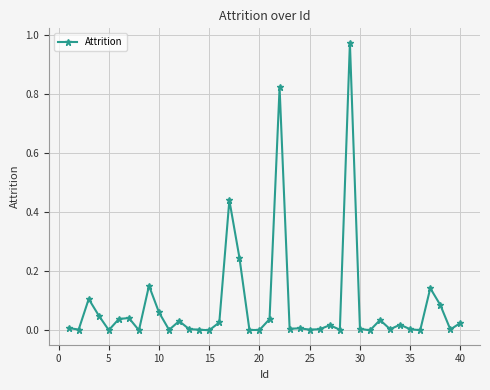

What is the sum of all values?

3.4